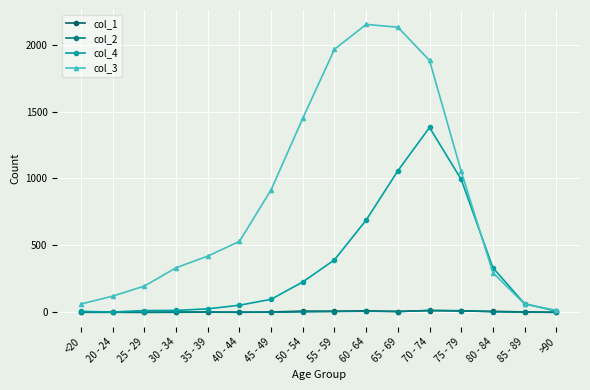

Which series has the largest total across all categories?

col_3